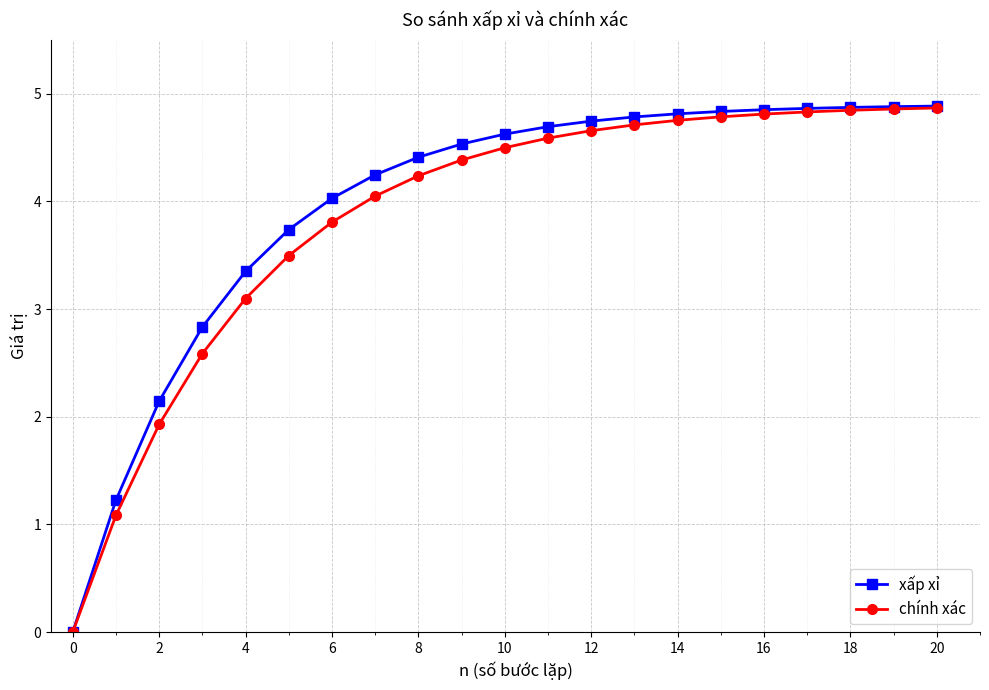

What is the value of the chính xác point at the 12th from the left?

4.6